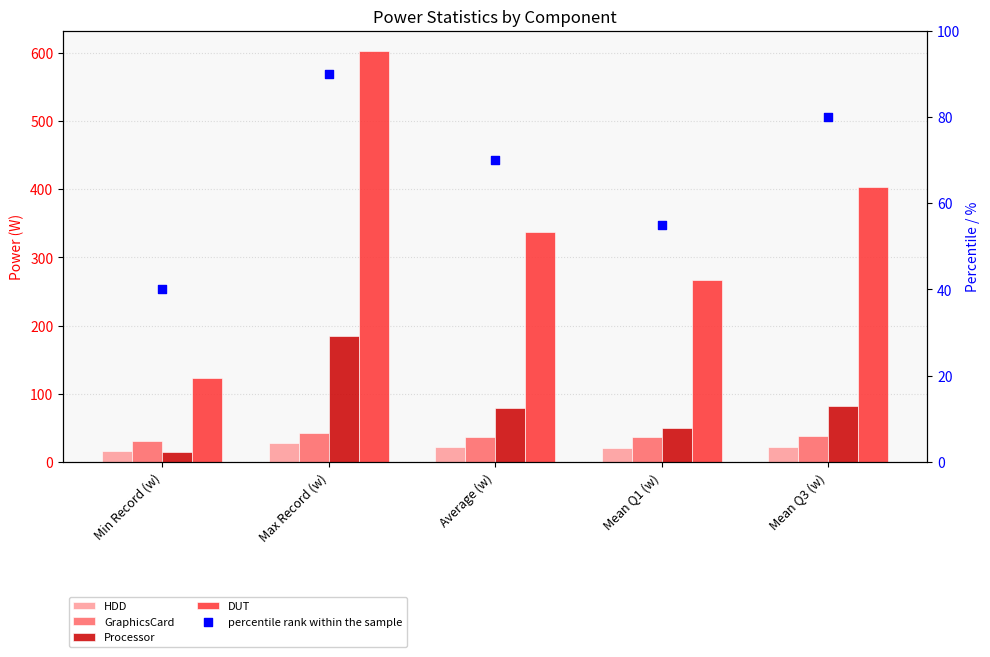

What is the total value across all series at Min Record (w)?

225.1